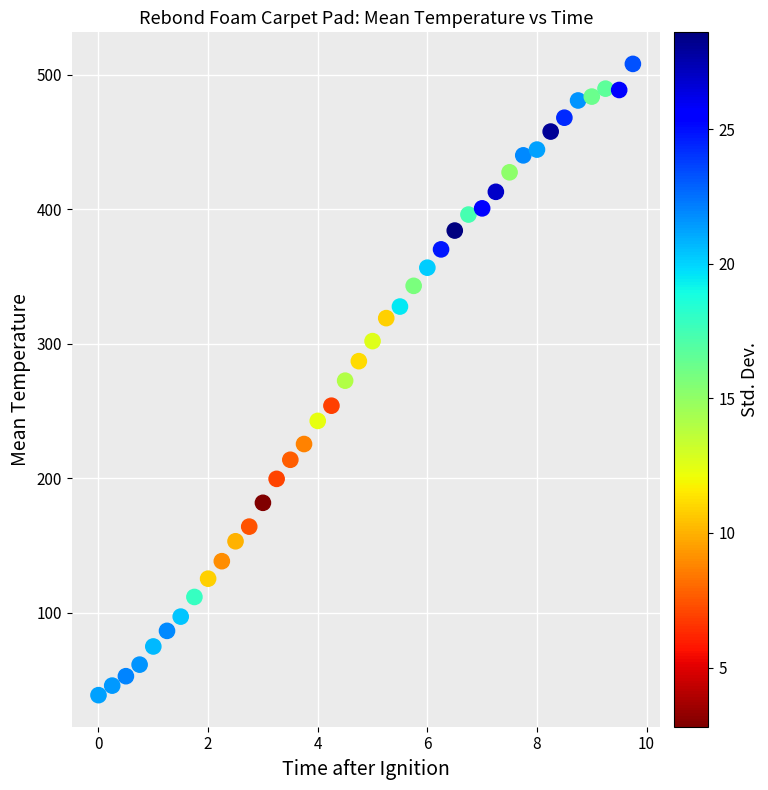

What is the range of Y values (max minus min)?

469.3